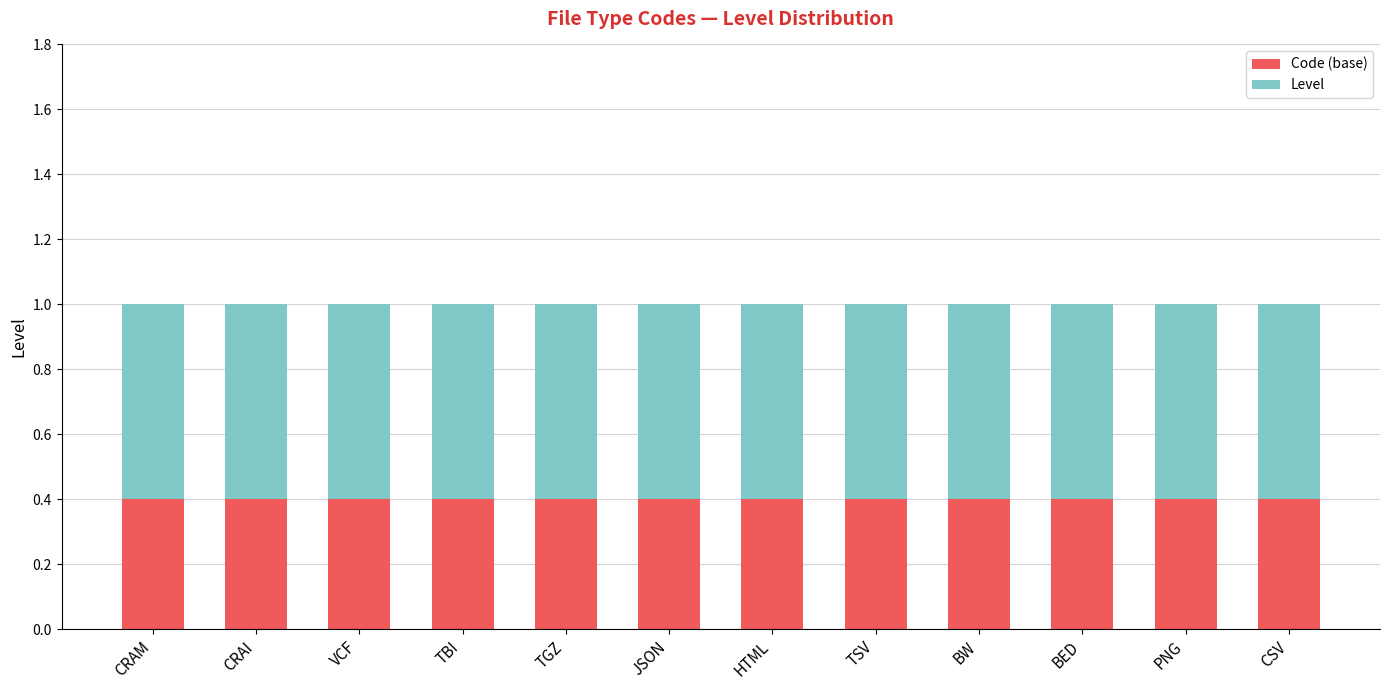

What are all the series names shown in the legend?

Code (base), Level